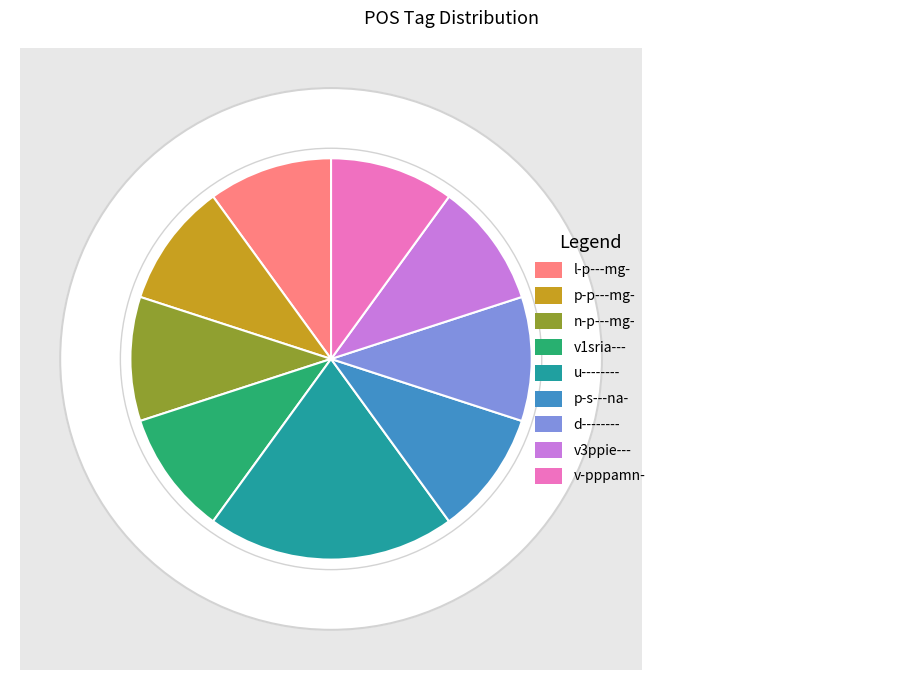

Between d-------- and v3ppie---, which is larger?

d--------